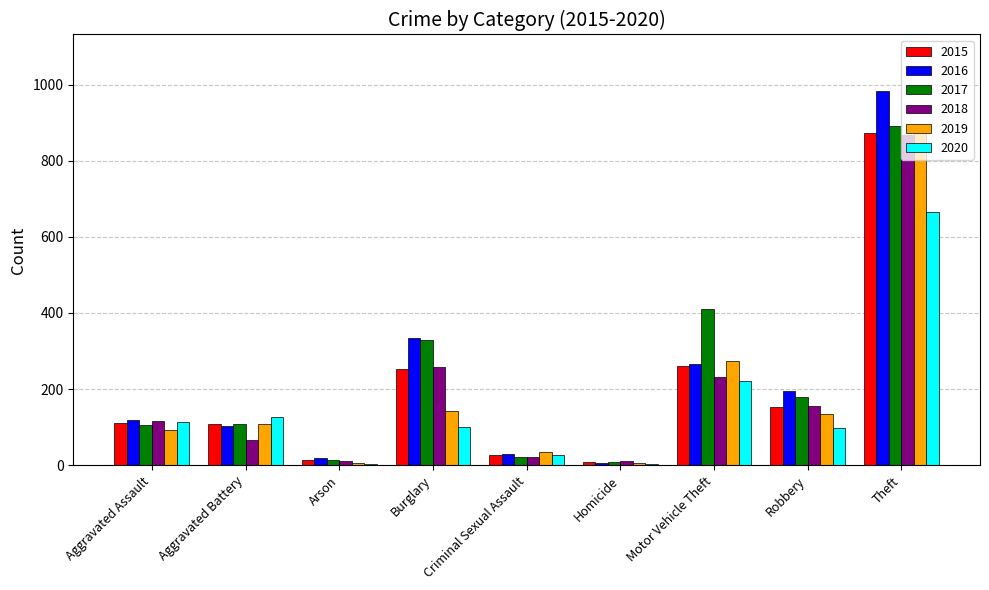

What is the greatest value displayed?

984